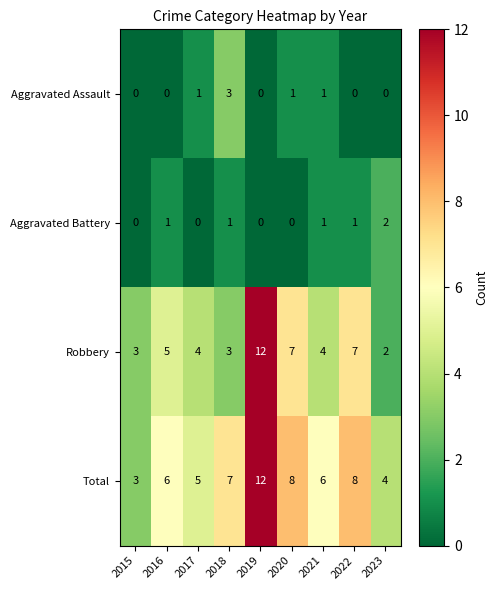

Which label corresponds to the largest value in the chart?

2019